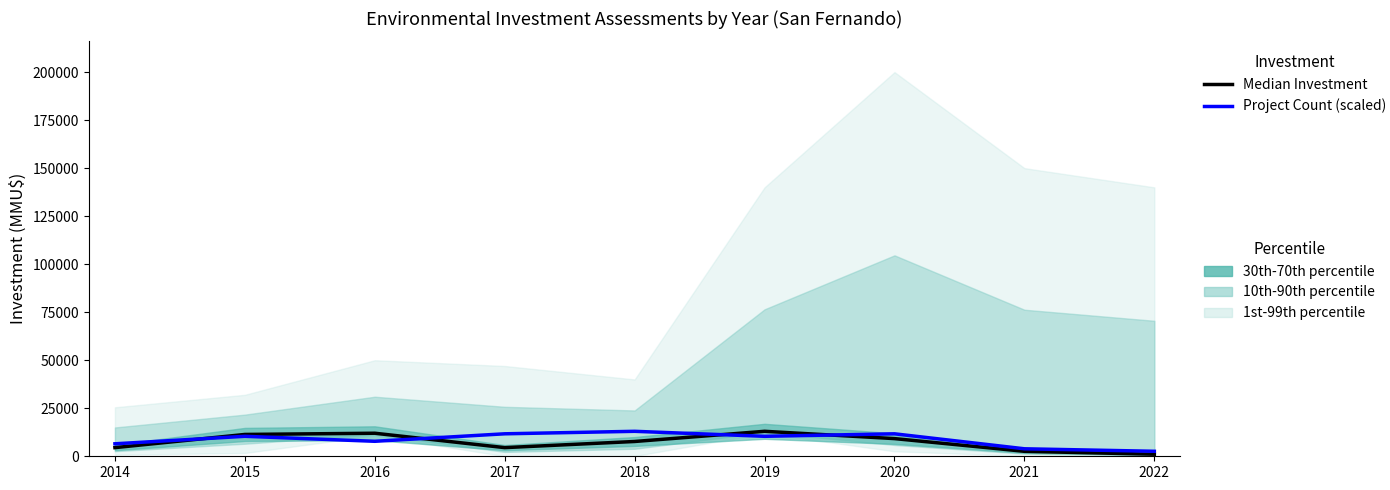

At which category is the sum across all series the highest?

2019